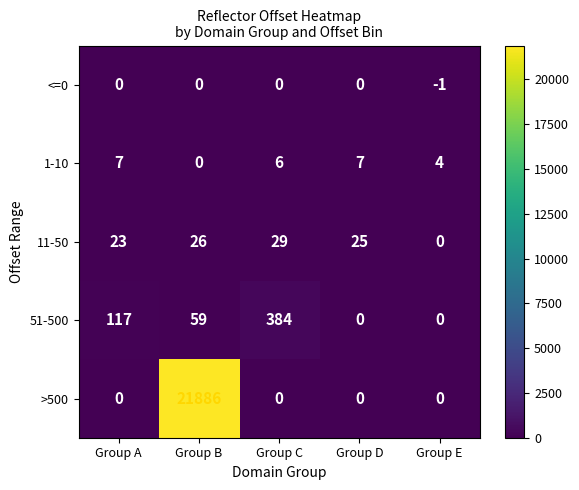

At which label is 1-10 closest to 3?

Group E